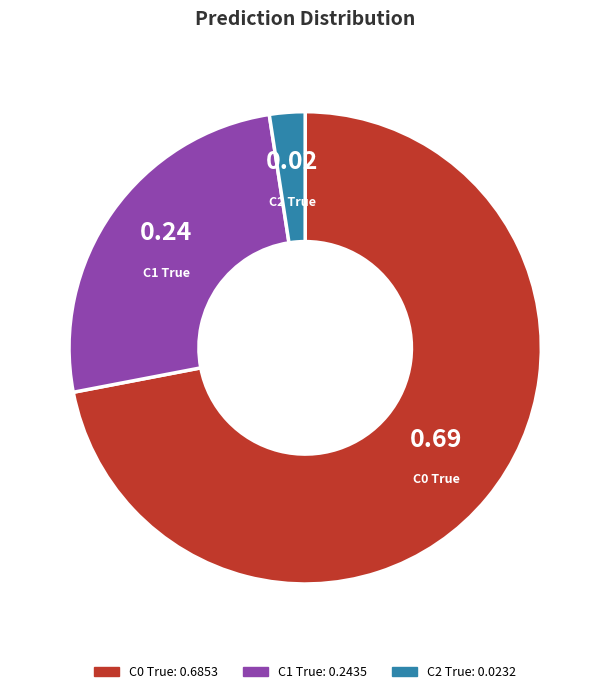

True or false: C2 True accounts for 2% of the total.

True